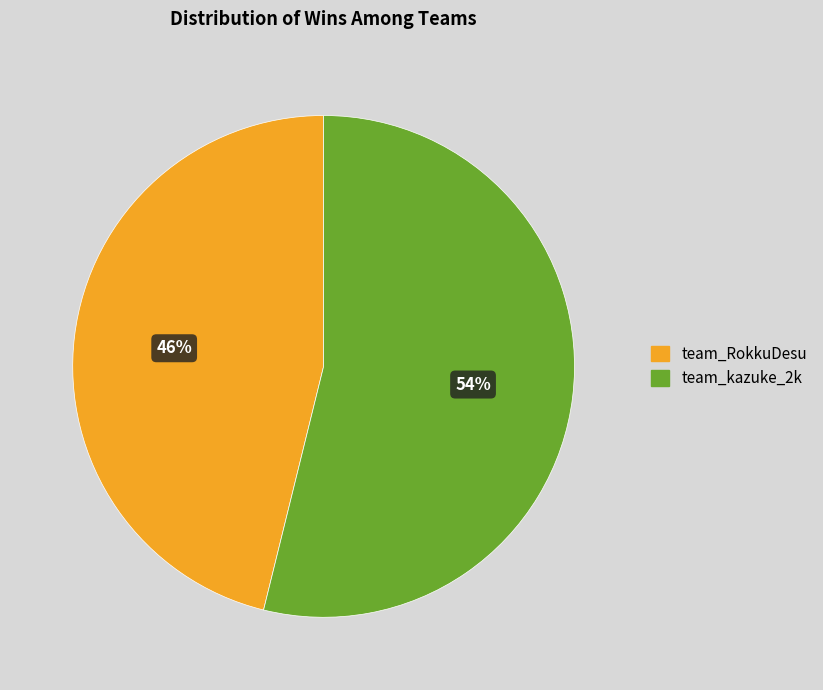

Does team_RokkuDesu account for over 50% of the chart?

No